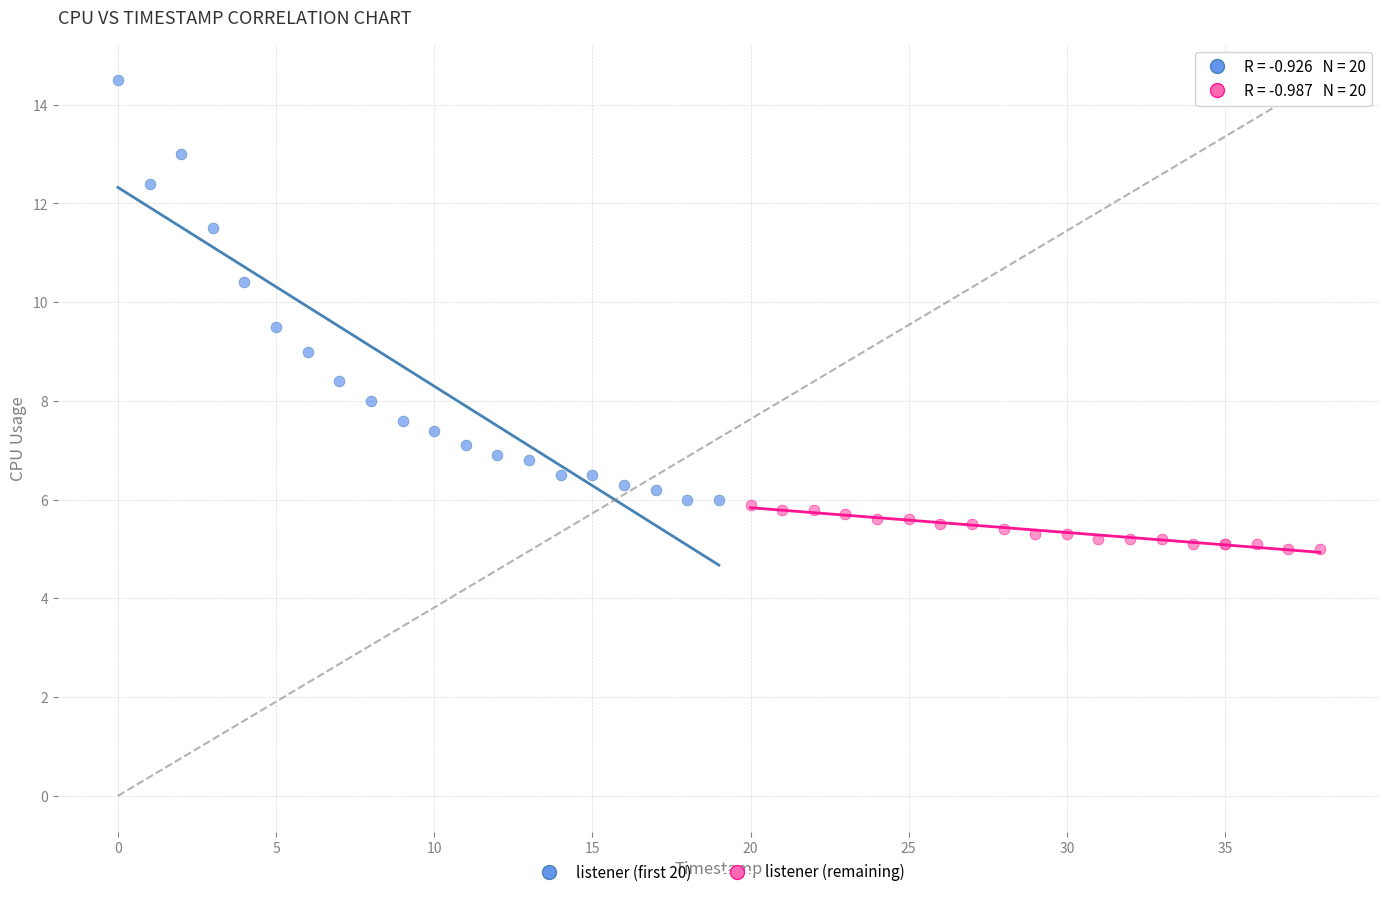

What are all the series names shown in the legend?

listener (first 20), listener (remaining)